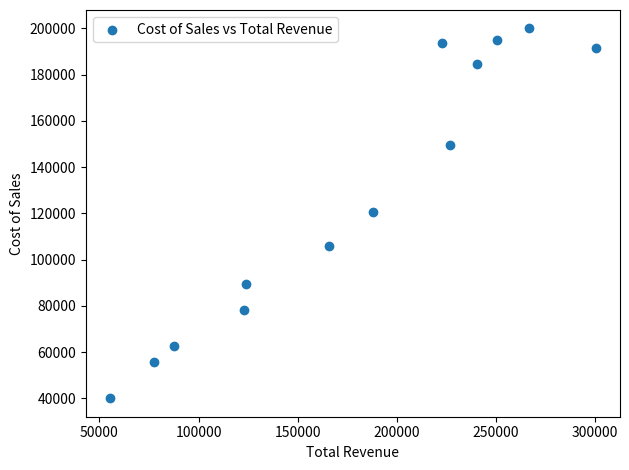

What is the range of X values (max minus min)?

244961.2